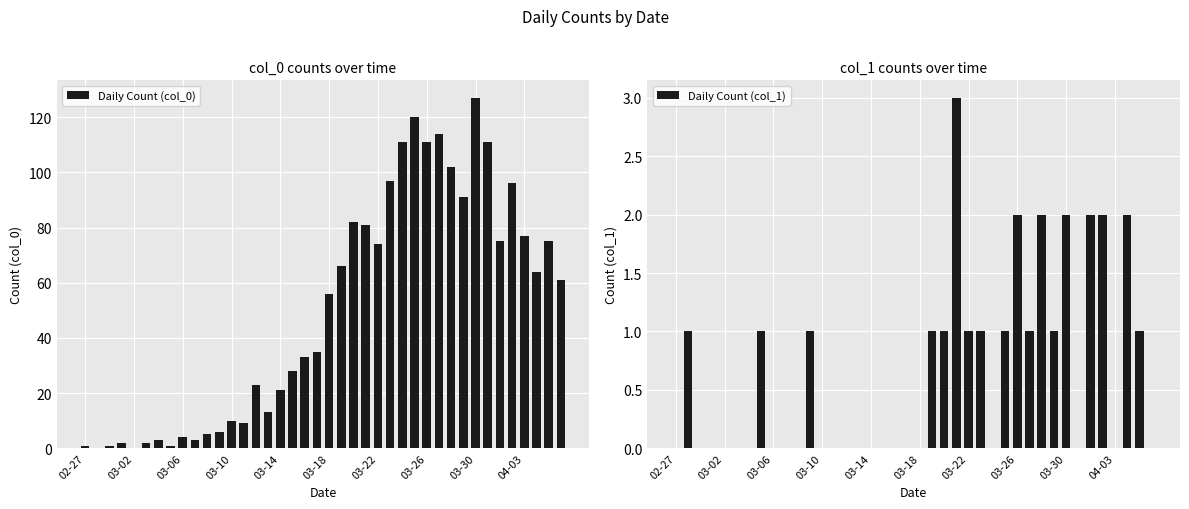

Reading left to right, extract all data points from this chart.

Daily Count (col_0): 1	0	1	2	0	2	3	1	4	3	5	6	10	9	23	13	21	28	33	35	56	66	82	81	74	97	111	120	111	114	102	91	127	111	75	96	77	64	75	61
Daily Count (col_1): 0	1	0	0	0	0	0	1	0	0	0	1	0	0	0	0	0	0	0	0	0	1	1	3	1	1	0	1	2	1	2	1	2	0	2	2	0	2	1	0